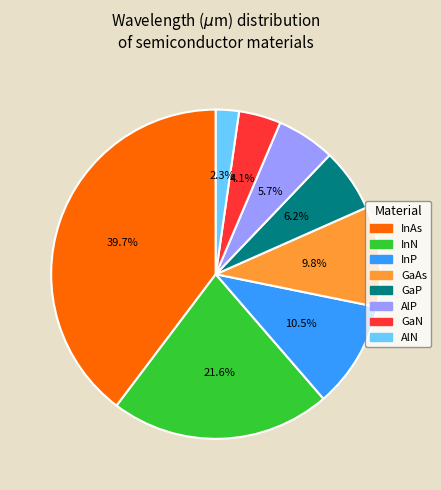

What is the largest slice in the pie chart?

InAs